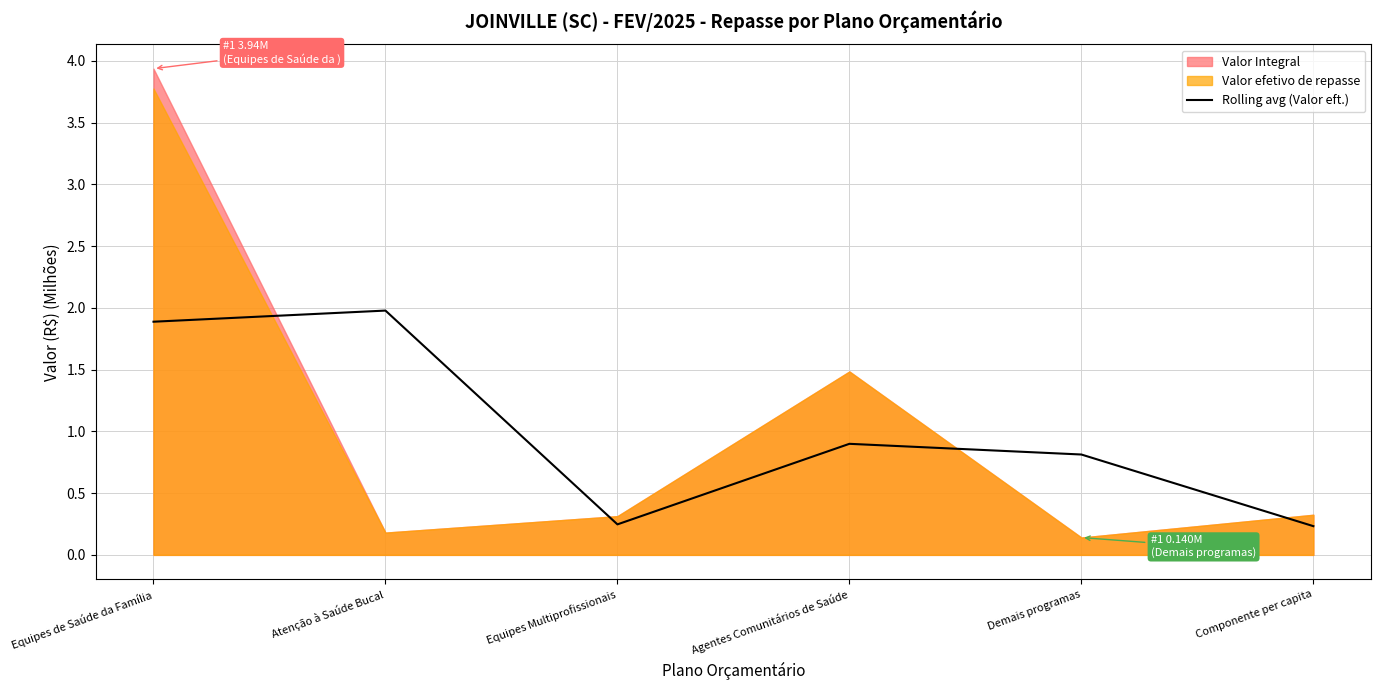

Reading left to right, transcribe all the data shown in this chart.

Equipes de Saúde da Família=1.9	Atenção à Saúde Bucal=2.0	Equipes Multiprofissionais=0.2	Agentes Comunitários de Saúde=0.9	Demais programas=0.8	Componente per capita=0.2